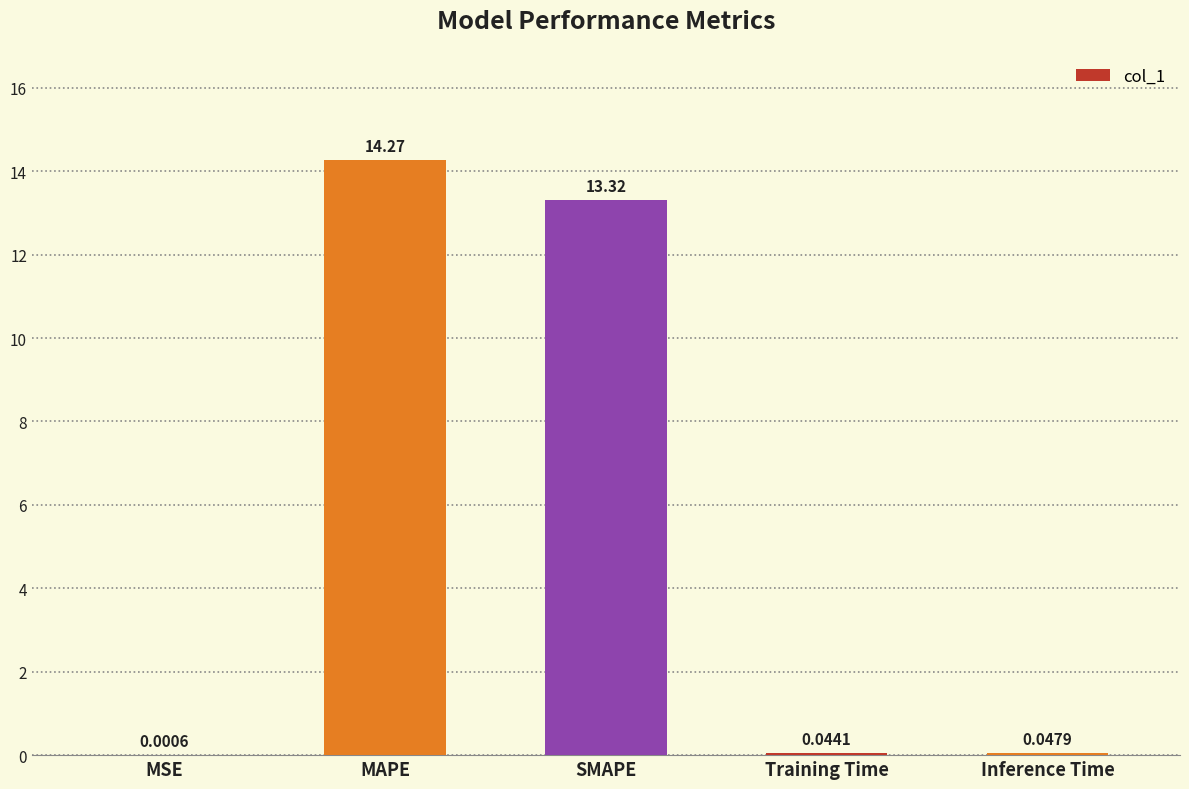

What is the sum of all values?

27.7